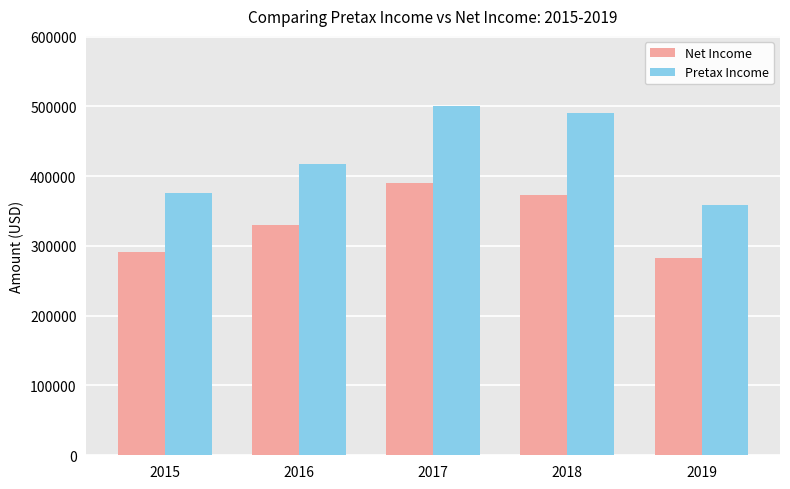

Which category has the highest value in the Net Income series?

2017